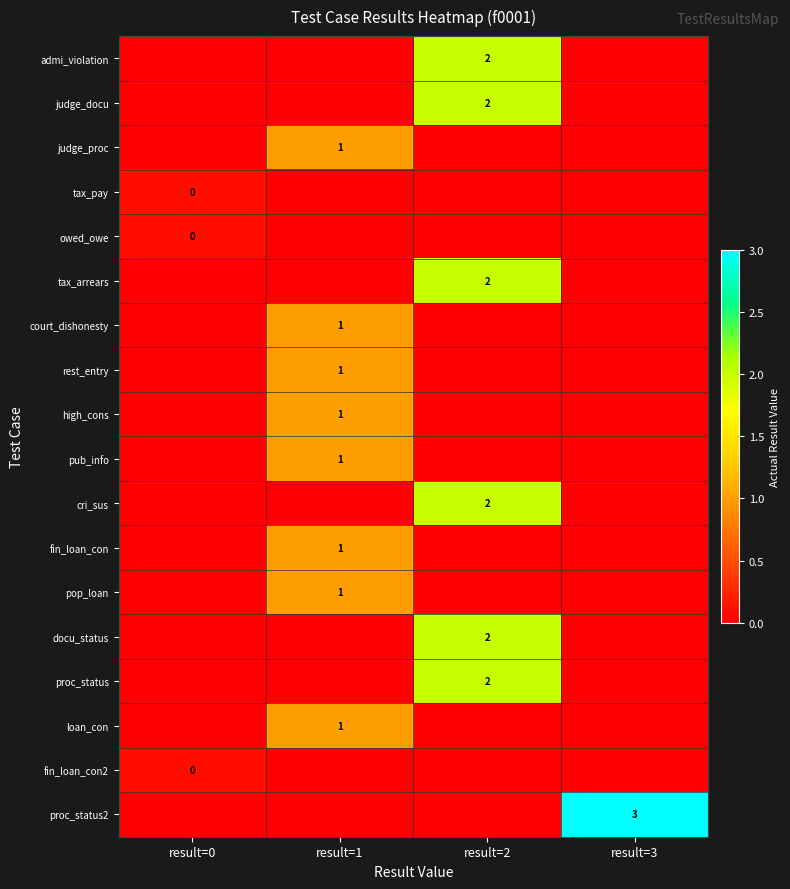

Count the number of categories in the chart.

4